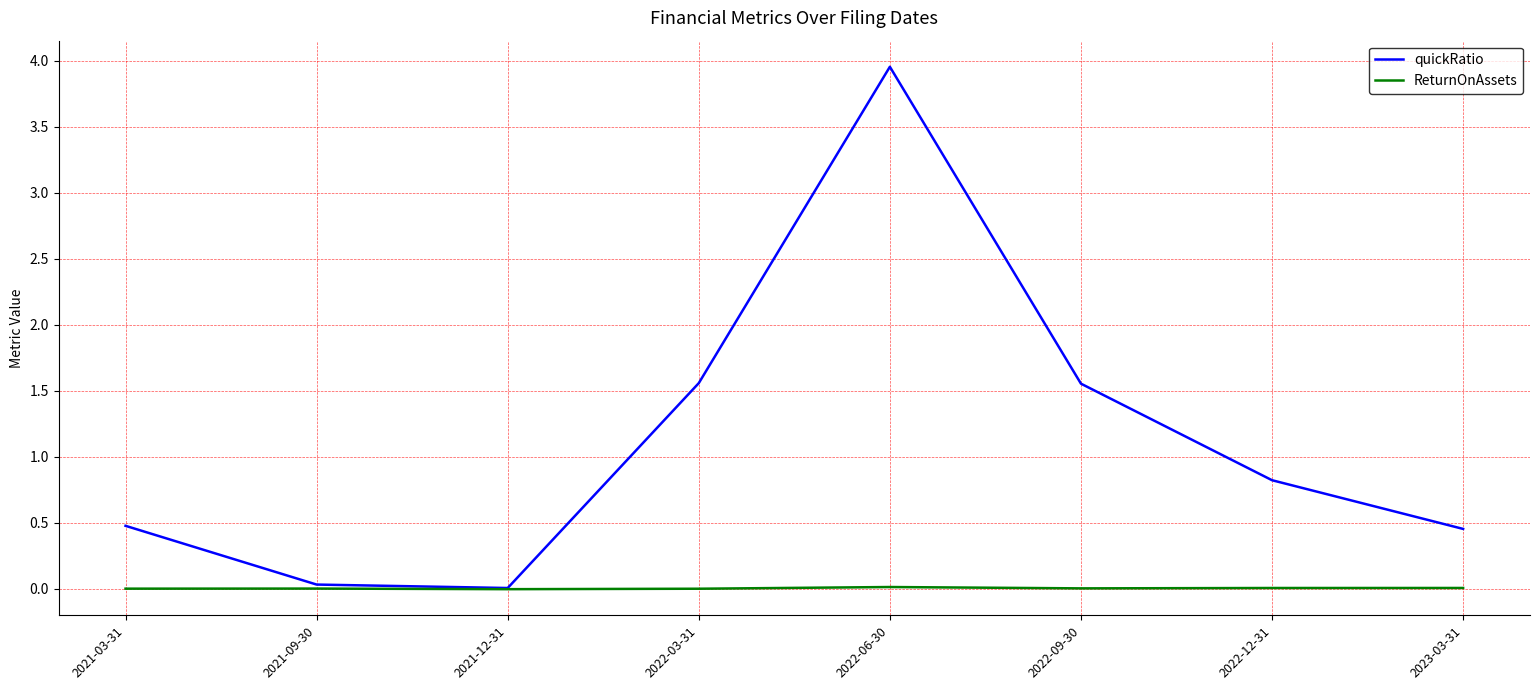

Between 2021-03-31 and 2022-06-30, which series saw the biggest shift?

quickRatio